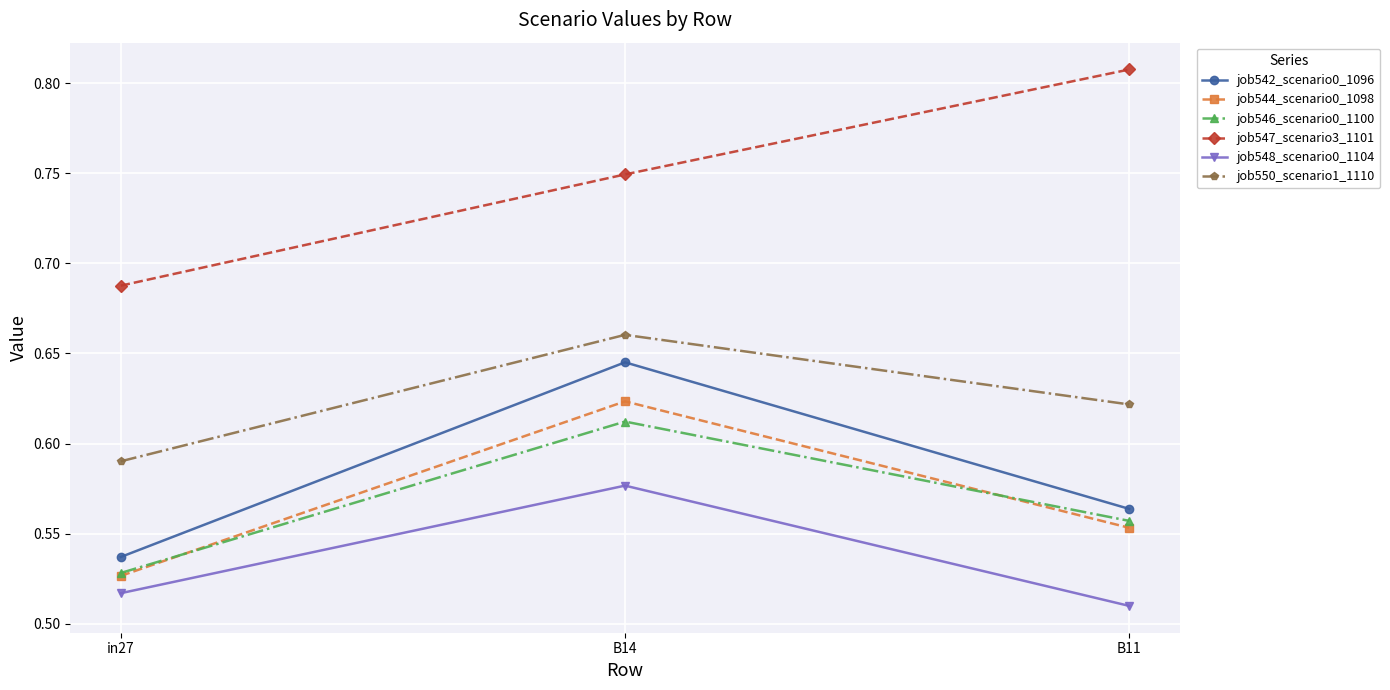

Which series changed the most between in27 and B11?

job547_scenario3_1101